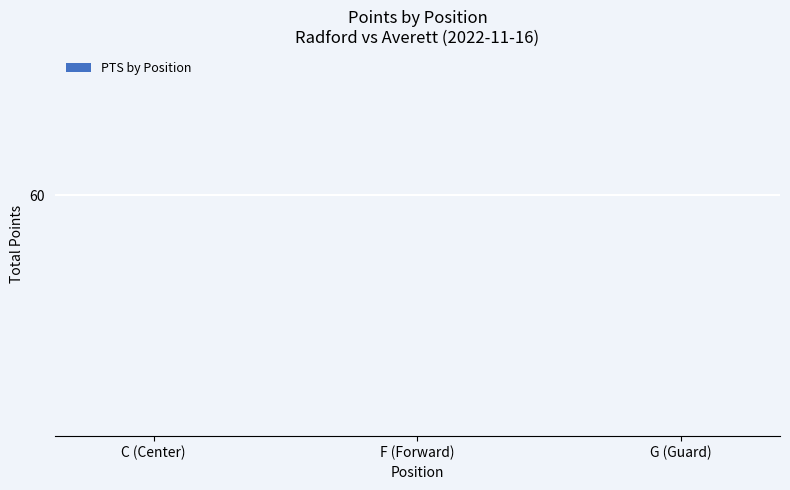

The chart shows a value of 17 at C (Center). True or false?

False